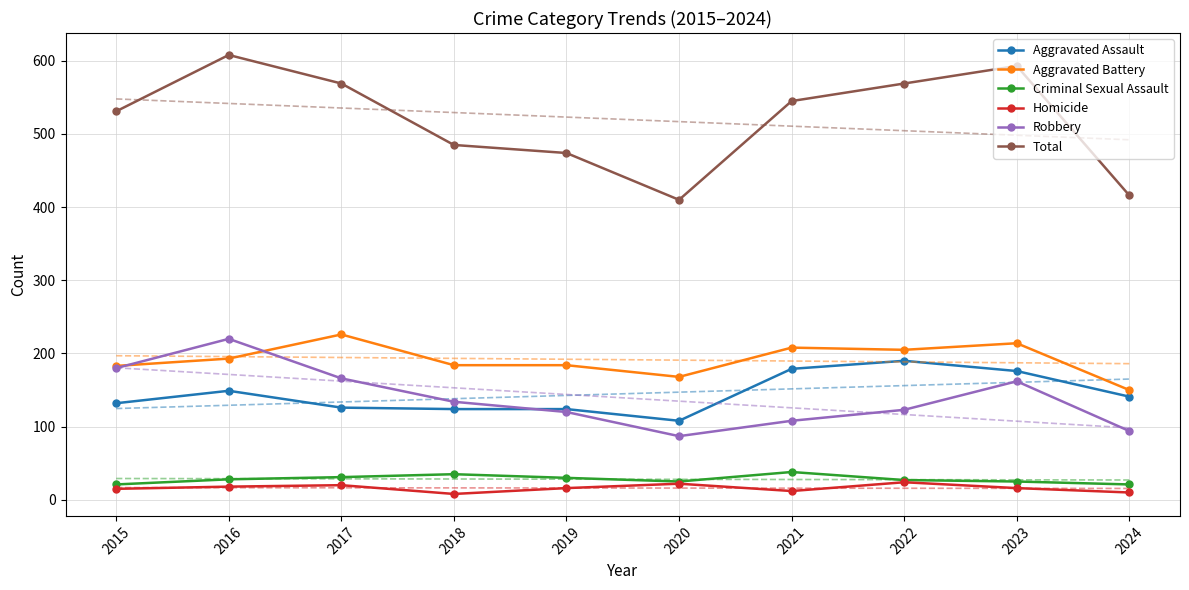

What is the total value across all series at 2022?

2147.0